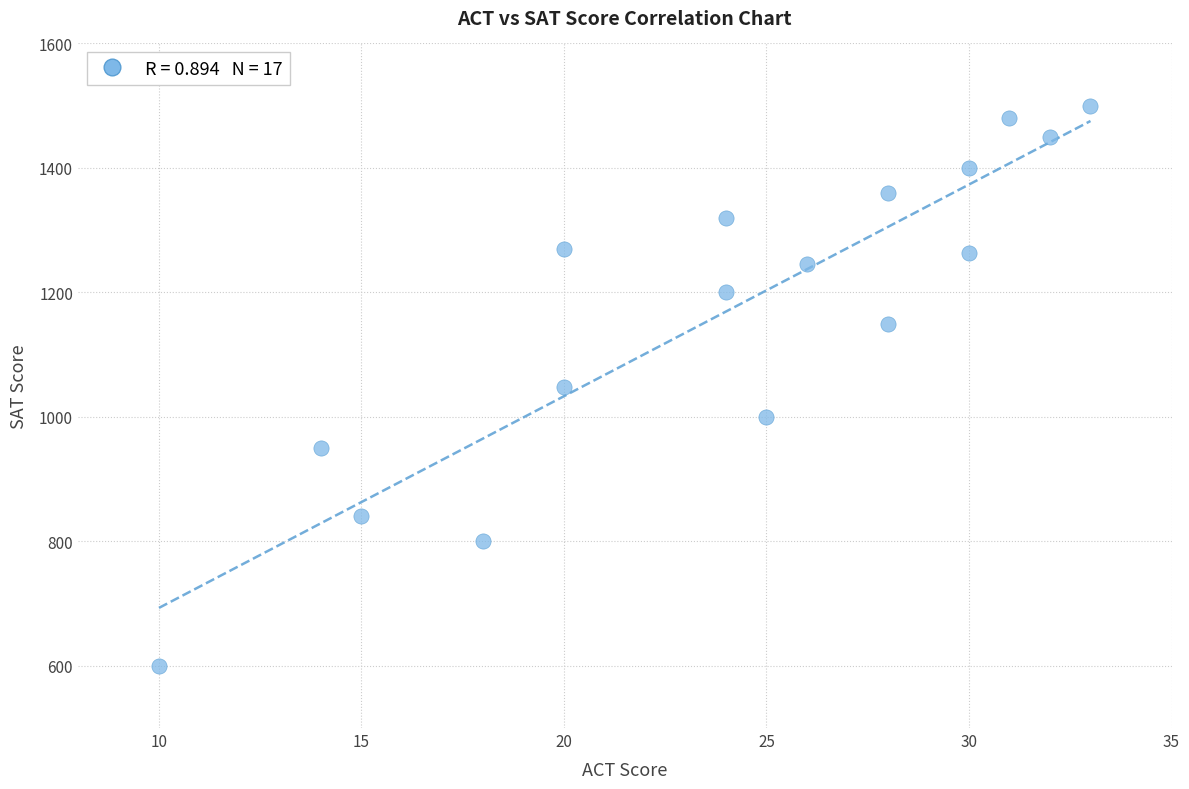

What is the range of Y values (max minus min)?

900